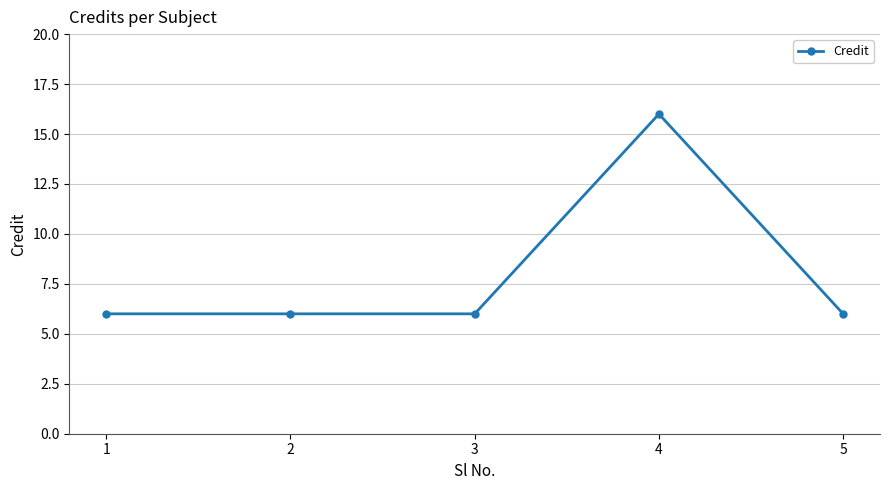

Reading left to right, extract all data points from this chart.

1=6	2=6	3=6	4=16	5=6